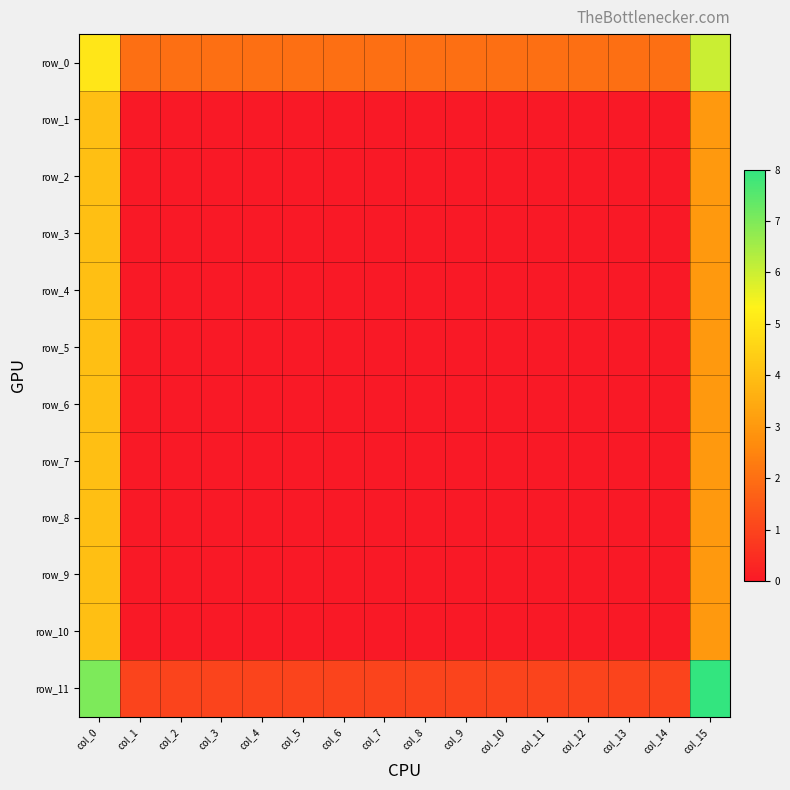

Which series has the largest range (max minus min)?

row_11